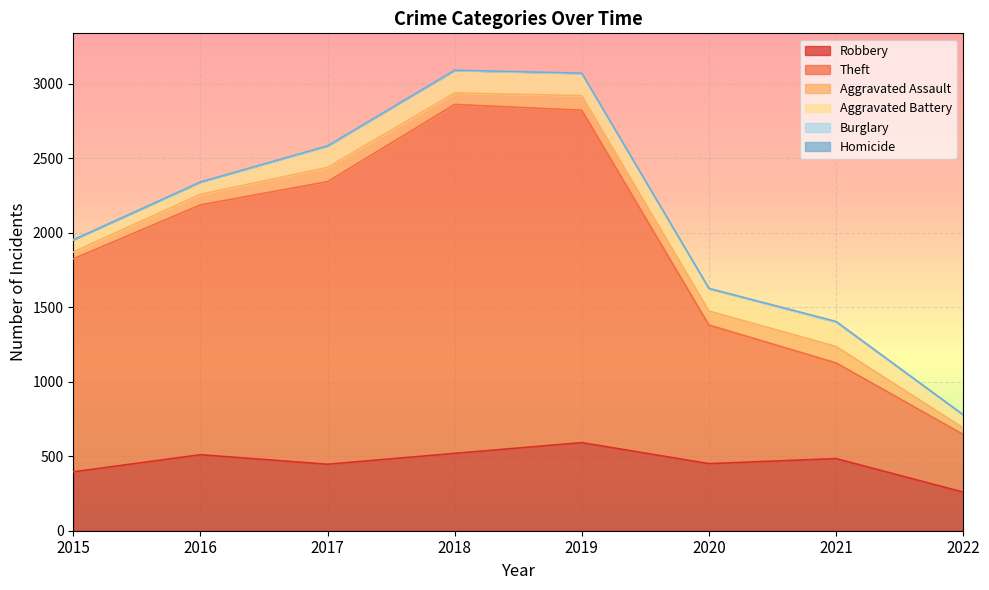

Read the Aggravated Assault value at 2018.

77